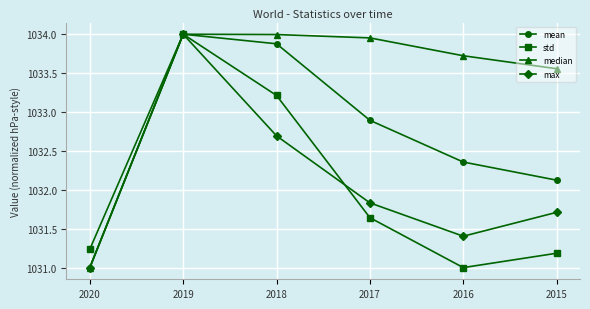

Which series has the largest total across all categories?

median